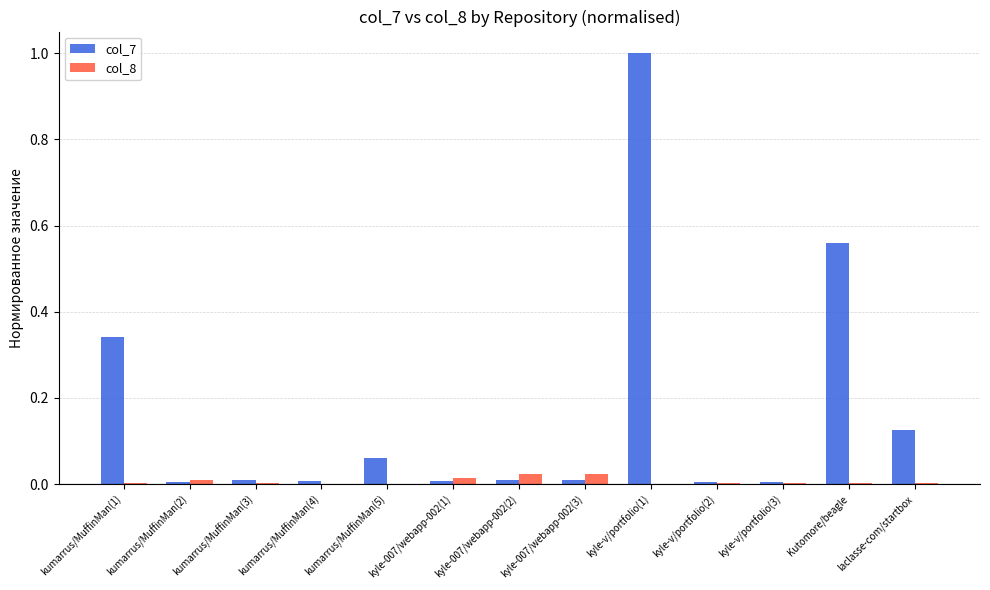

Which series has the largest total across all categories?

col_7